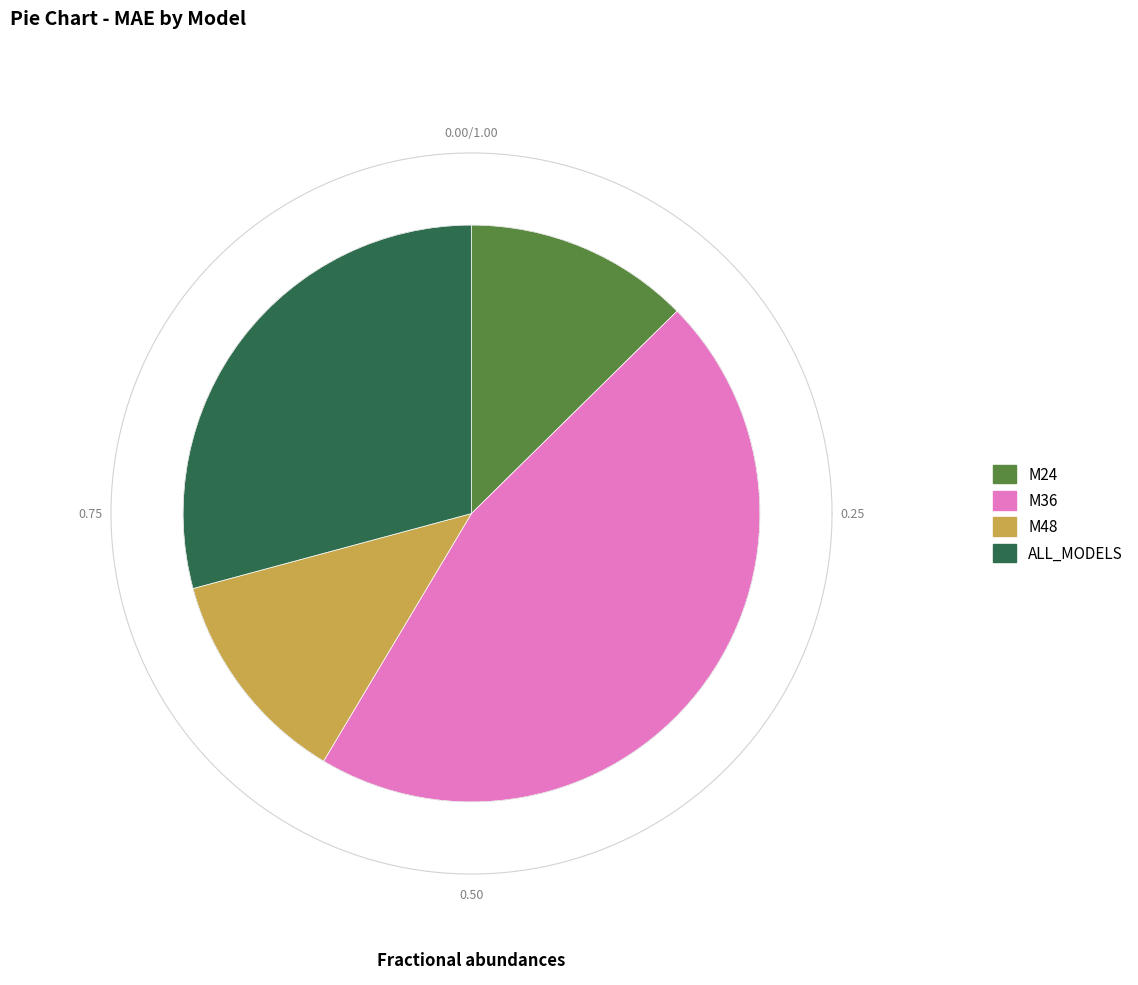

Count the number of slices in the pie.

4